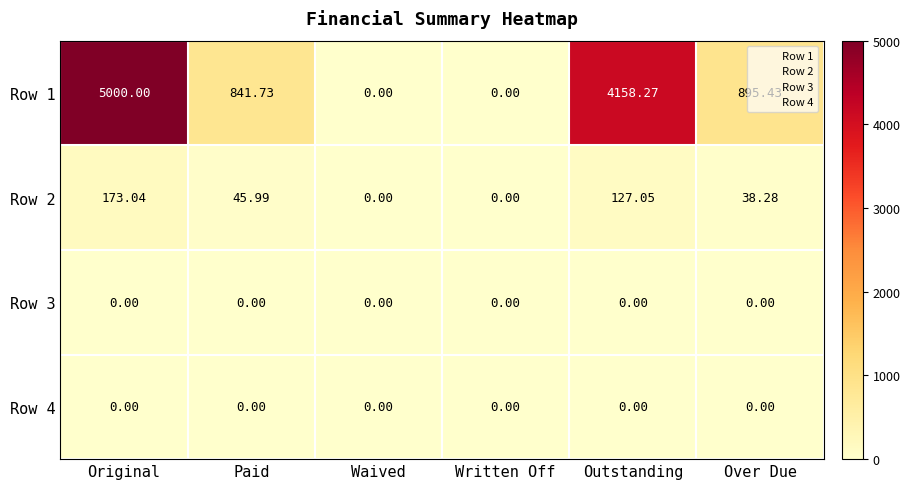

What is the maximum value shown in the chart?

5000.0